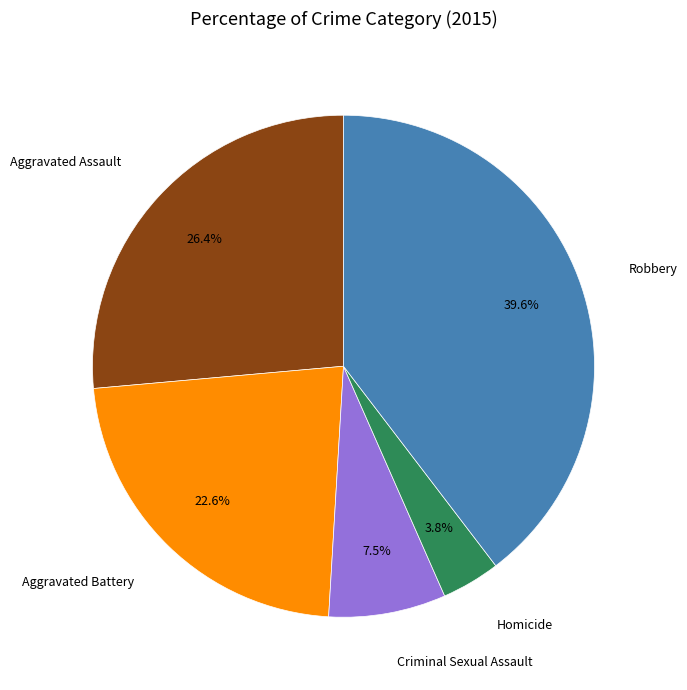

How much of the chart is everything except Aggravated Battery?

77.4%